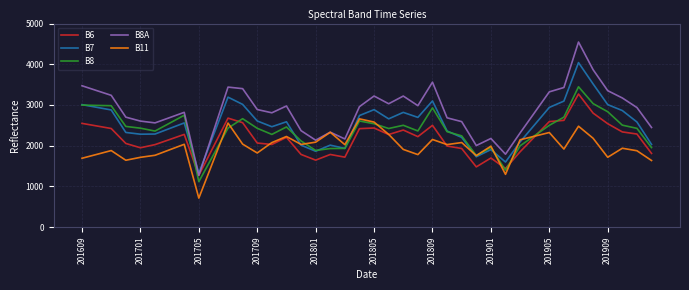

What is the smallest value displayed?

712